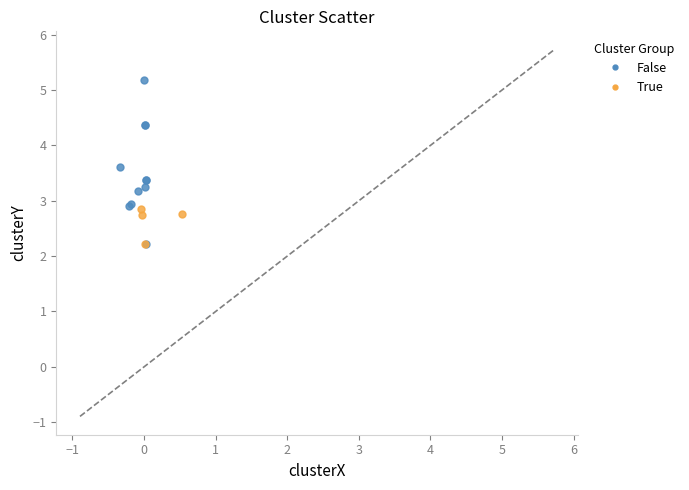

What are all the series names shown in the legend?

False, True